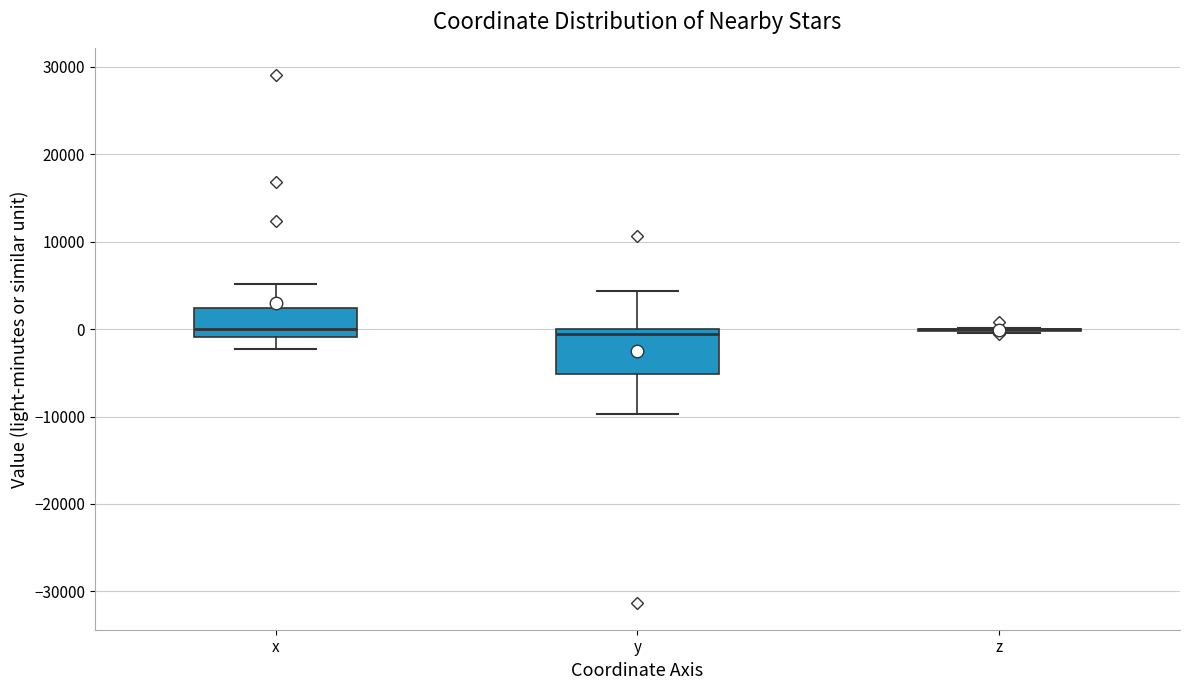

Reading left to right, read every box against the y-axis: the position of its median line, the range the box covers, and the ends of its whiskers. The values are not printed on the chart, so give them approximately, as read against the axis.

x: median 0, box -1000 to 2000, whiskers -2000 to 5000
y: median -1000, box -5000 to 0, whiskers -10000 to 4000
z: box collapsed to a line at 0, whiskers 0 to 0